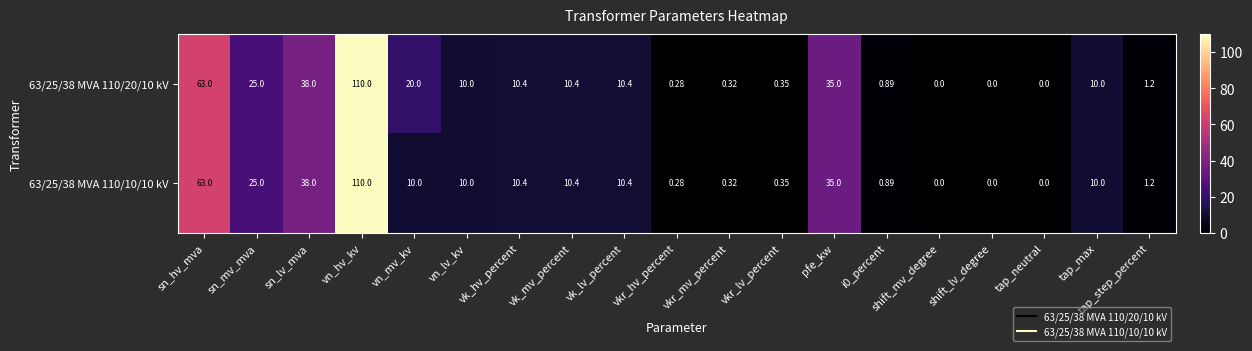

Which category has the highest value across all series?

vn_hv_kv